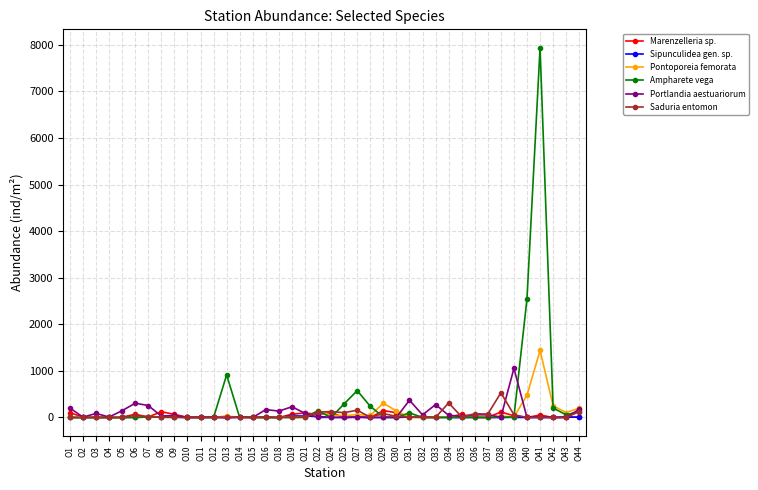

True or false: Pontoporeia femorata has more than 2 points higher than both neighbors.

True